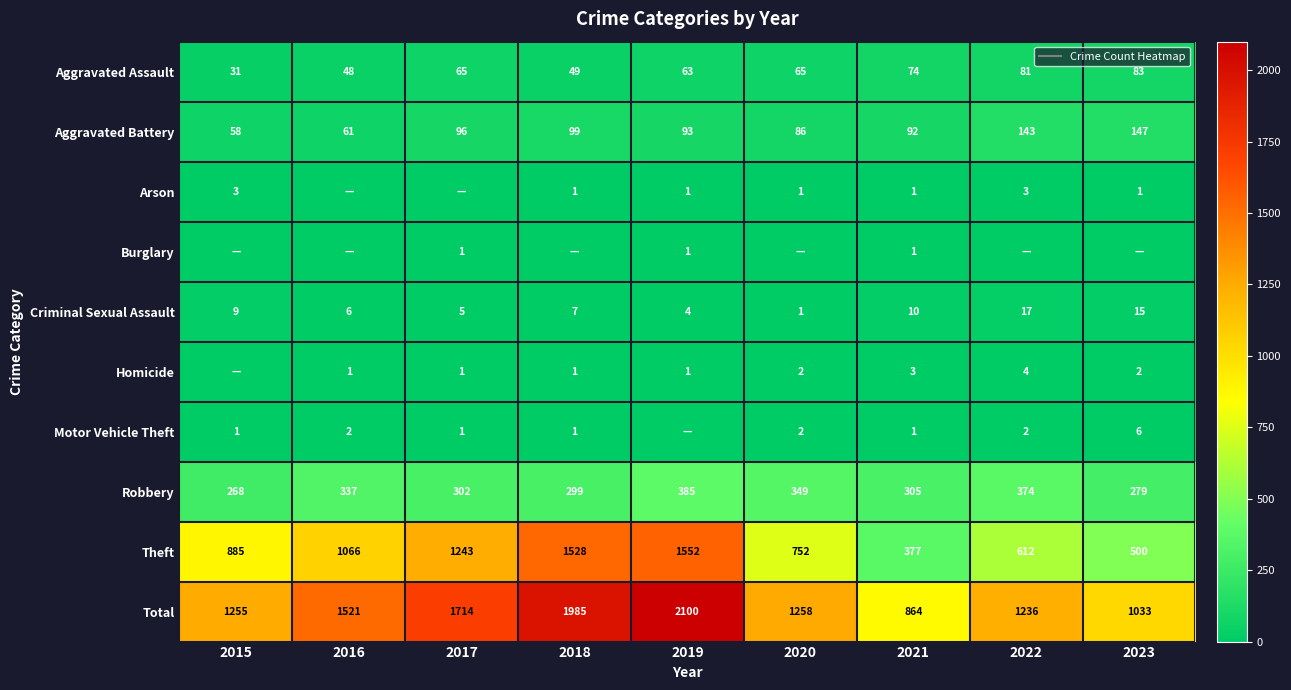

How many values in the Aggravated Battery series exceed 93?

4